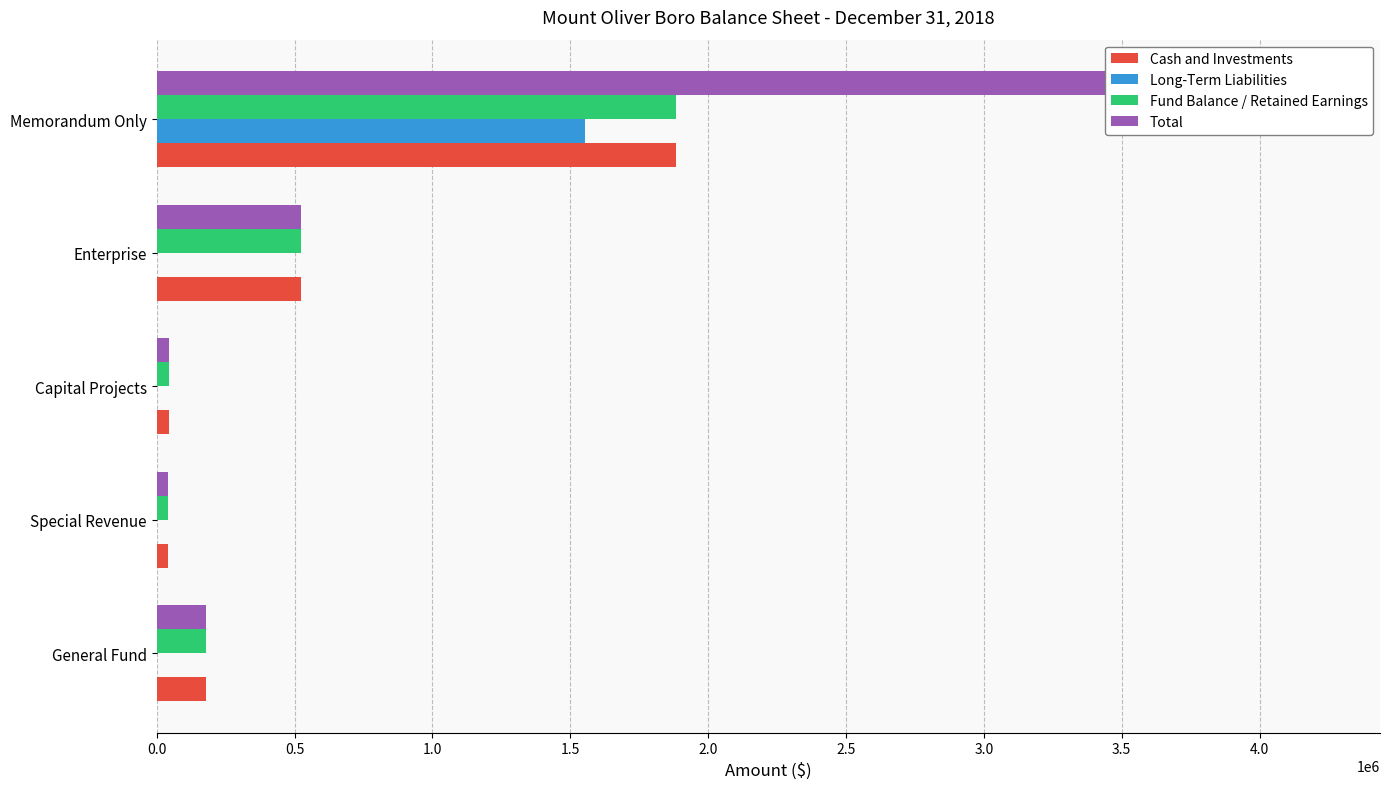

What are all the series names shown in the legend?

Cash and Investments, Long-Term Liabilities, Fund Balance / Retained Earnings, Total